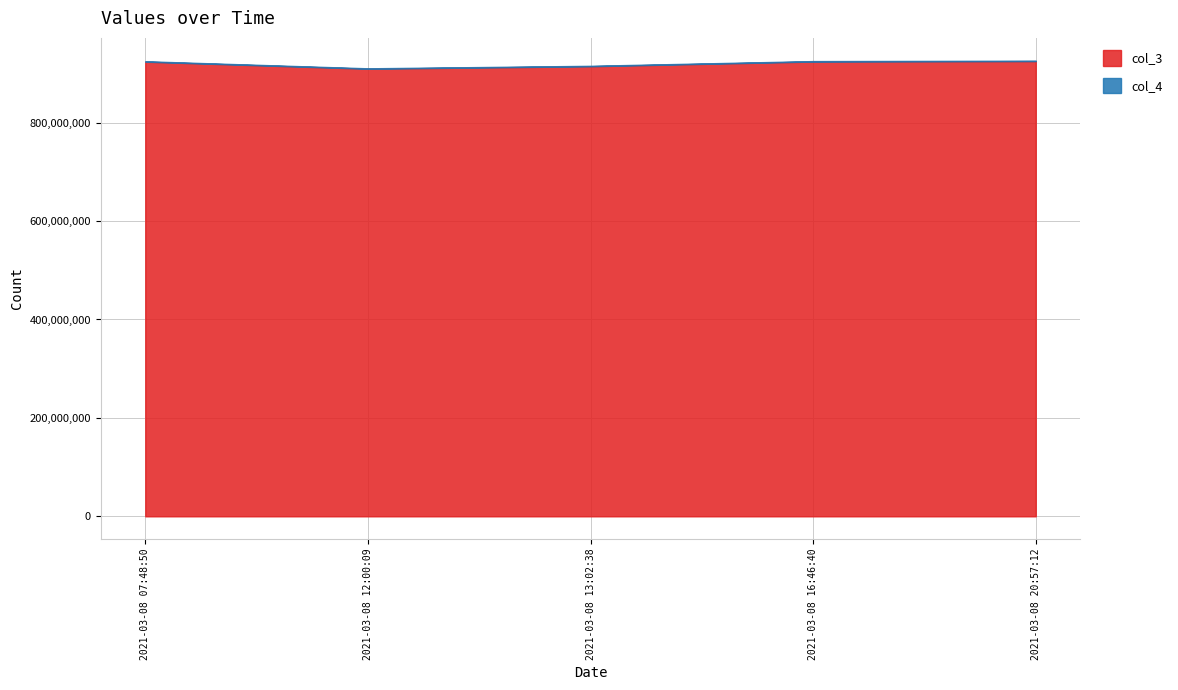

The value of col_3 at 2021-03-08 07:48:50 is 321727476. True or false?

False